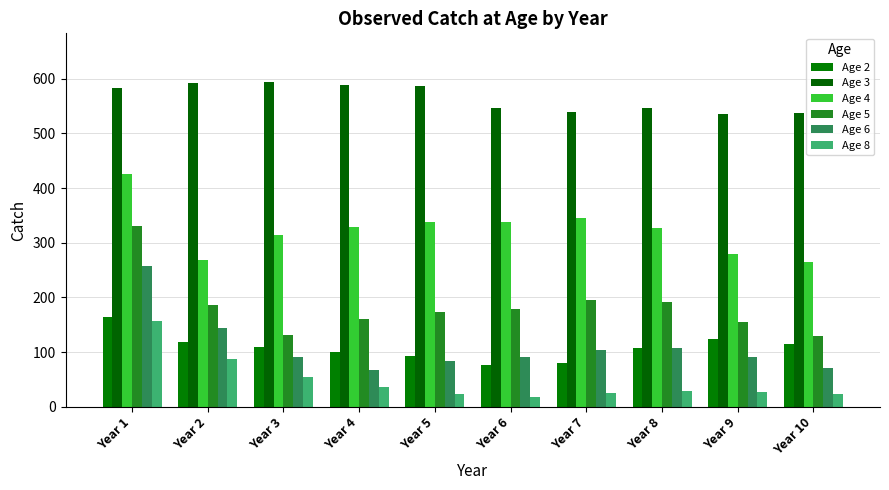

What is the value of the Age 8 bar at the 10th from the left?

23